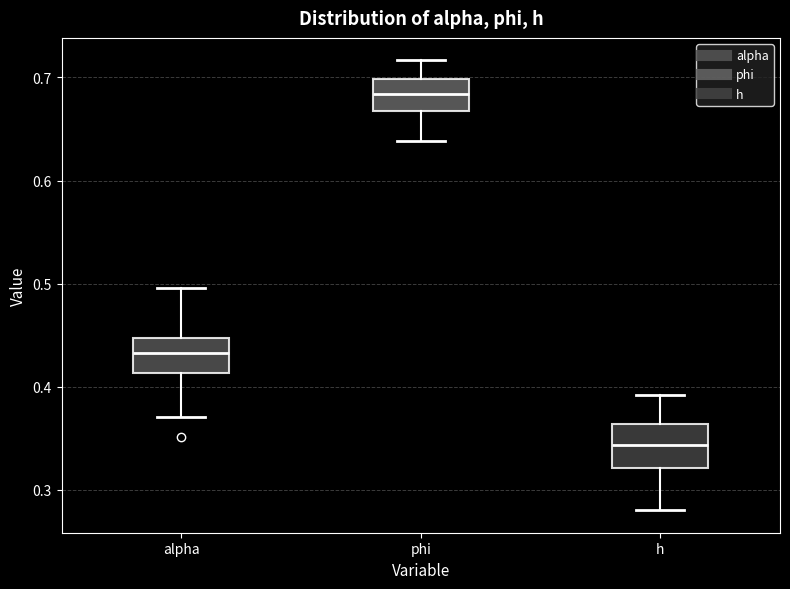

Where is the upper edge of the box for h on the y-axis? The values are not printed on the chart, so give them approximately, as read against the axis.

0.36